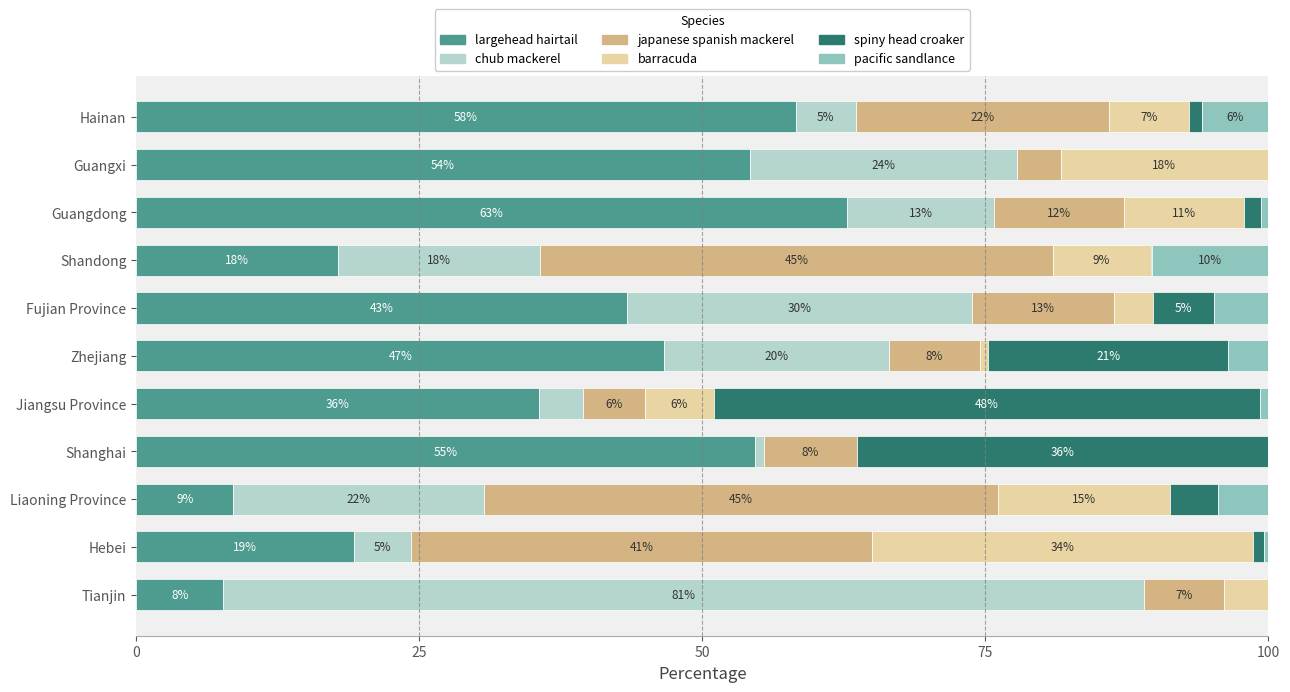

What are all the series names shown in the legend?

largehead hairtail, chub mackerel, japanese spanish mackerel, barracuda, spiny head croaker, pacific sandlance